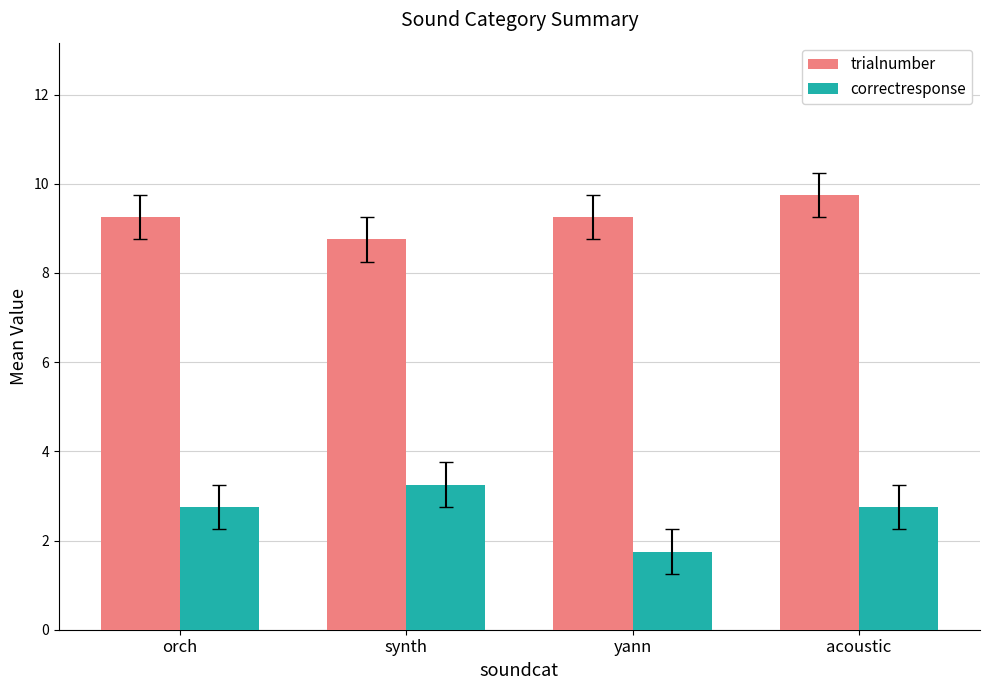

The value of trialnumber at orch is 9.2. True or false?

True